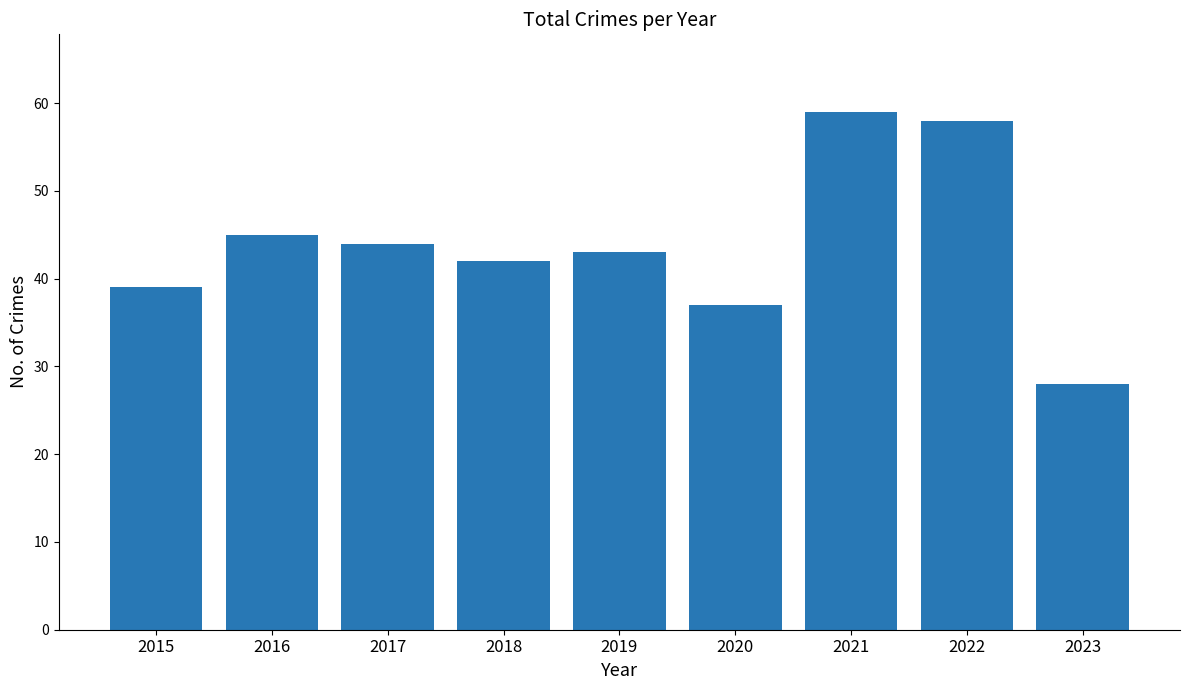

What is the value of the 3rd bar from the left?

44